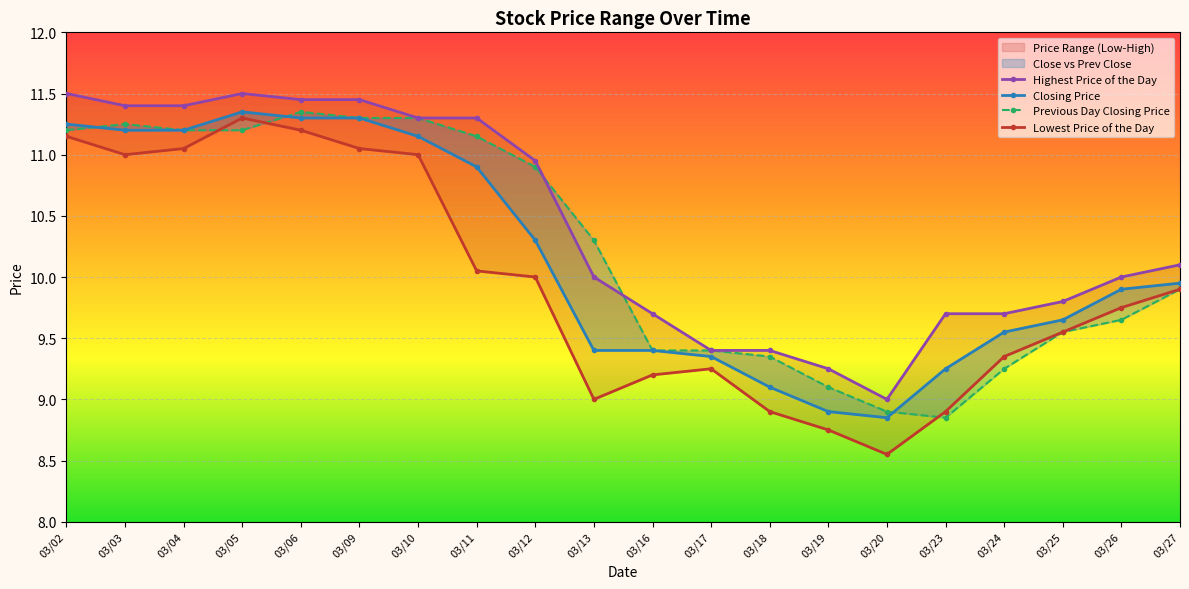

What is the sum of all Previous Day Closing Price values?

204.5